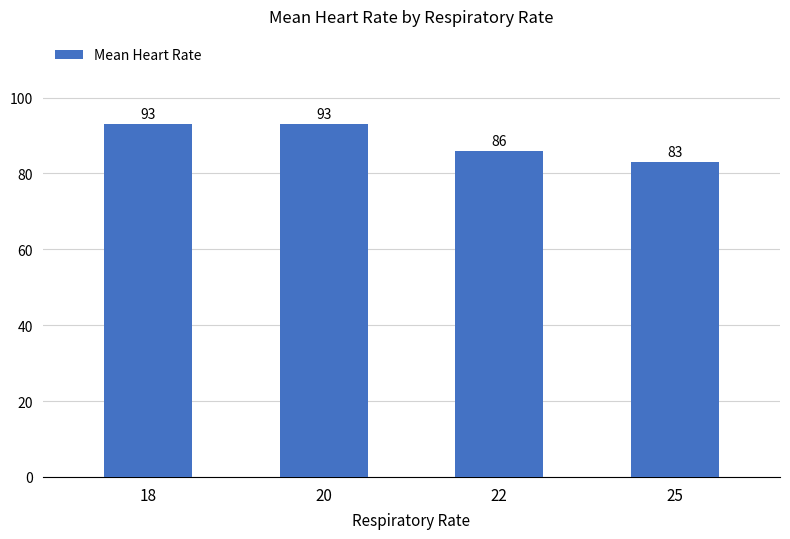

Does the chart contain any negative values?

No